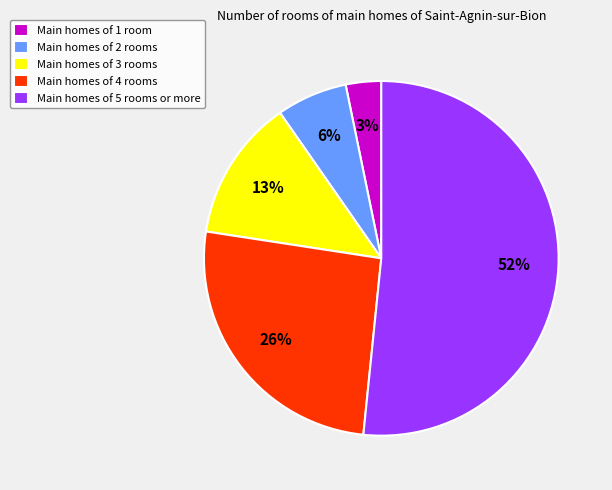

How many segments does this pie chart have?

5